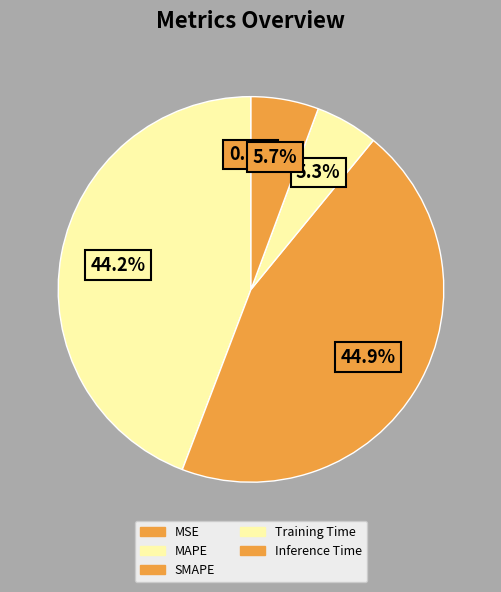

To the nearest percent, what is the combined percentage of MSE and MAPE?

44%